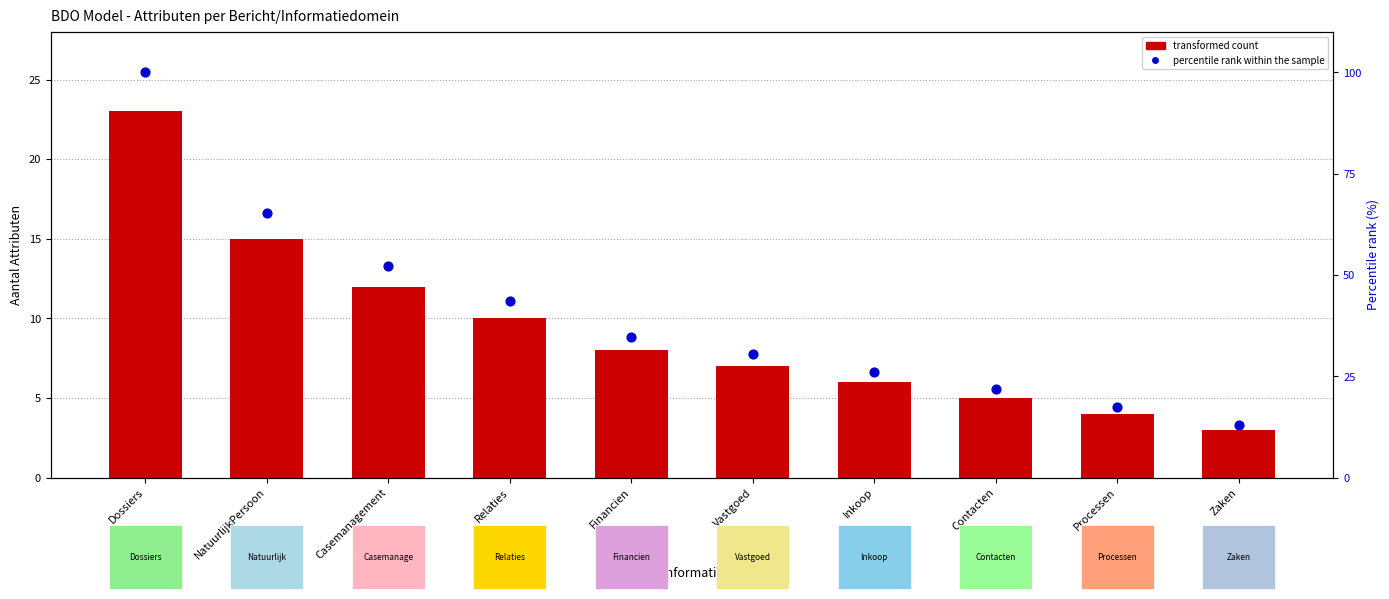

Which series has the widest spread of Y values?

percentile rank within the sample